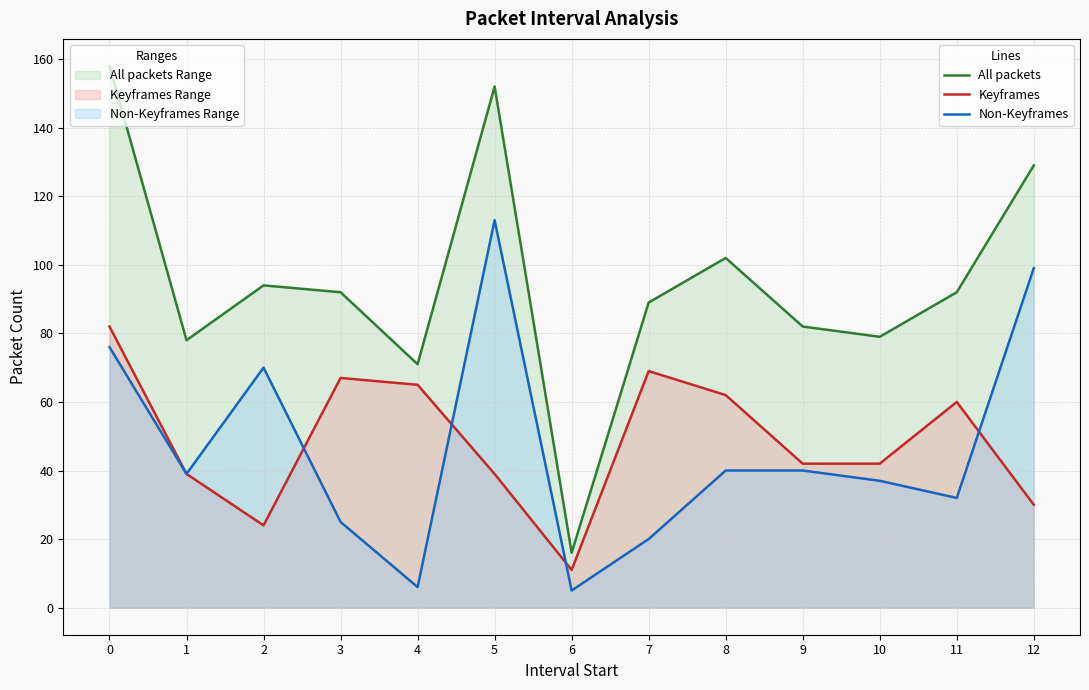

What are all the series names shown in the legend?

All packets, Keyframes, Non-Keyframes